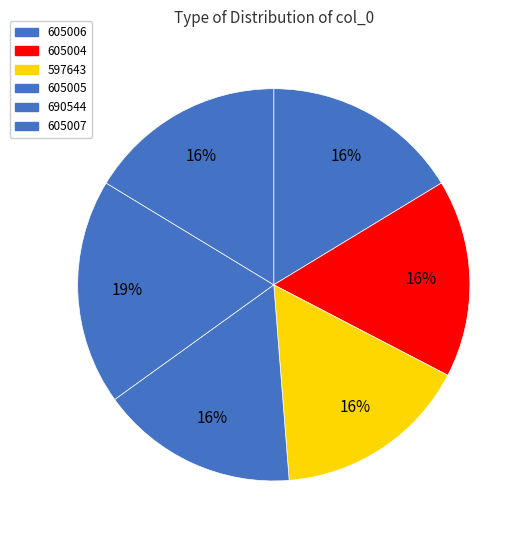

Does 605006 represent more than half of the total?

No